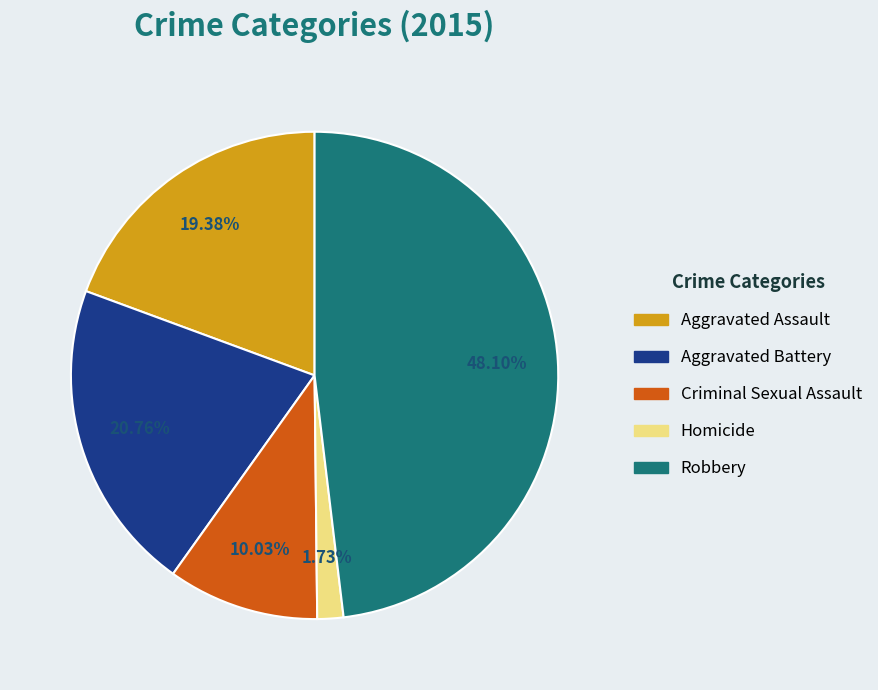

Which slice is the largest?

Robbery